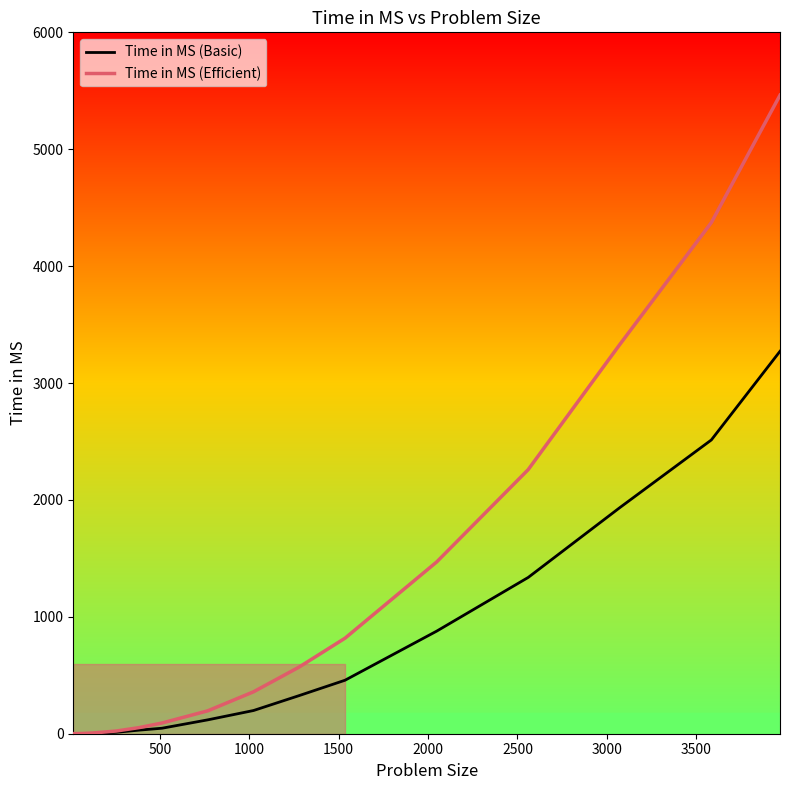

List the series in order of their overall mean, highest first.

Time in MS (Efficient), Time in MS (Basic)